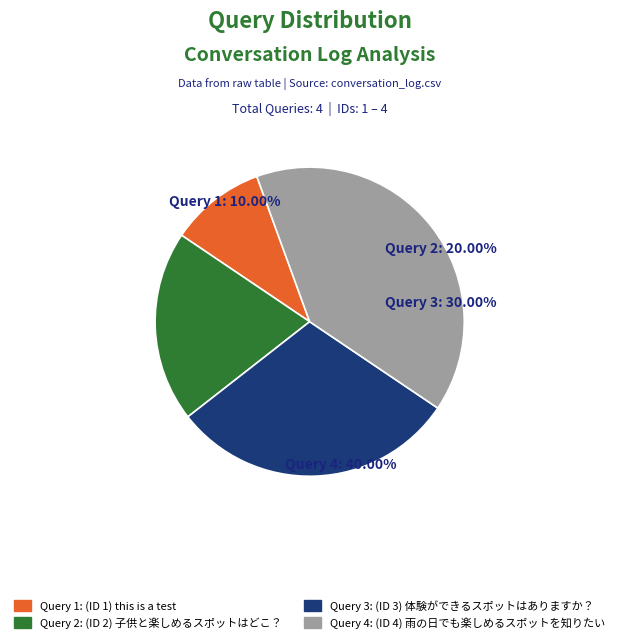

What percentage is the 体験ができるスポットはありますか？ slice, to the nearest percent?

30%